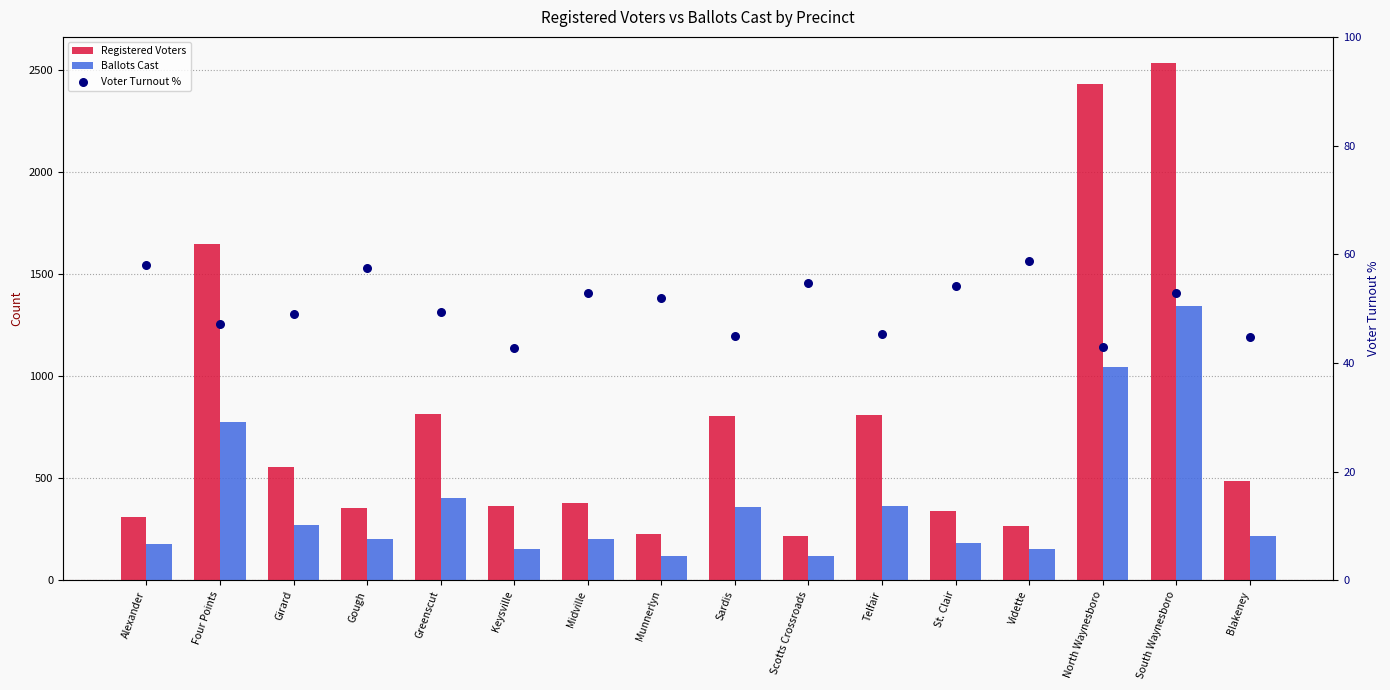

What are all the series names shown in the legend?

Registered Voters, Ballots Cast, Voter Turnout %